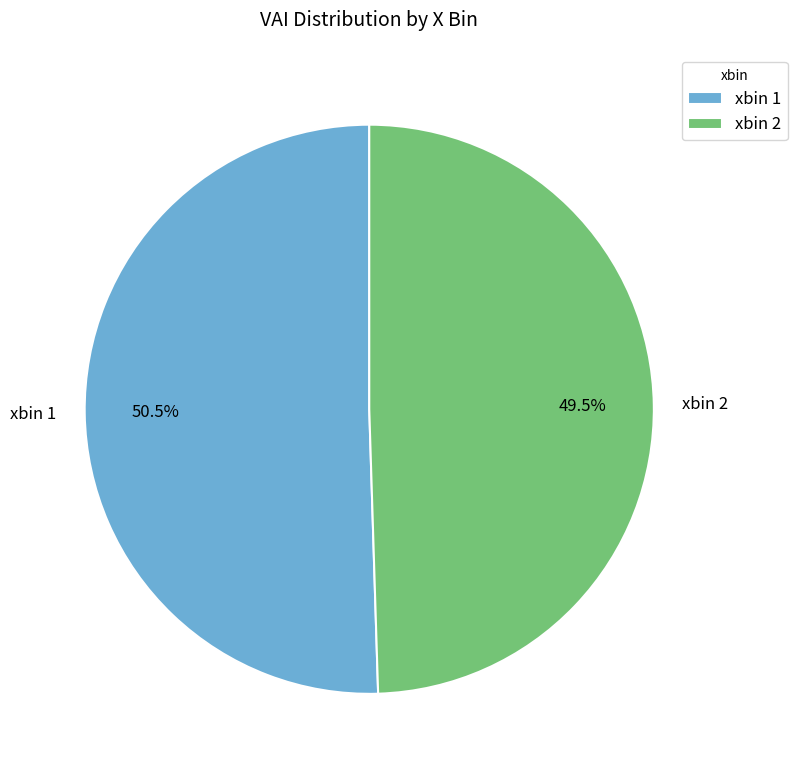

Rank the categories by value from lowest to highest.

xbin 2, xbin 1